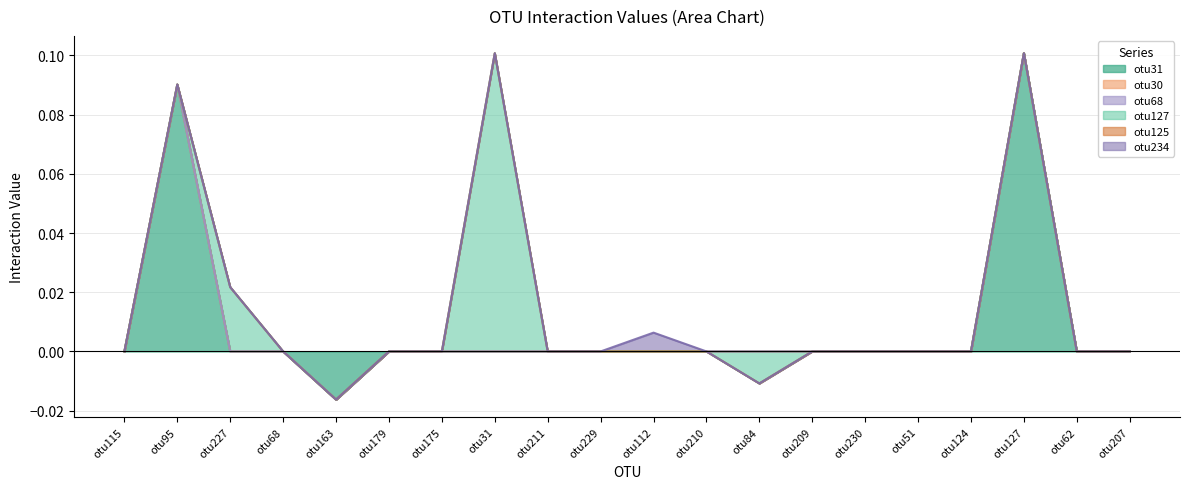

Between otu112 and otu163, which is larger?

otu112